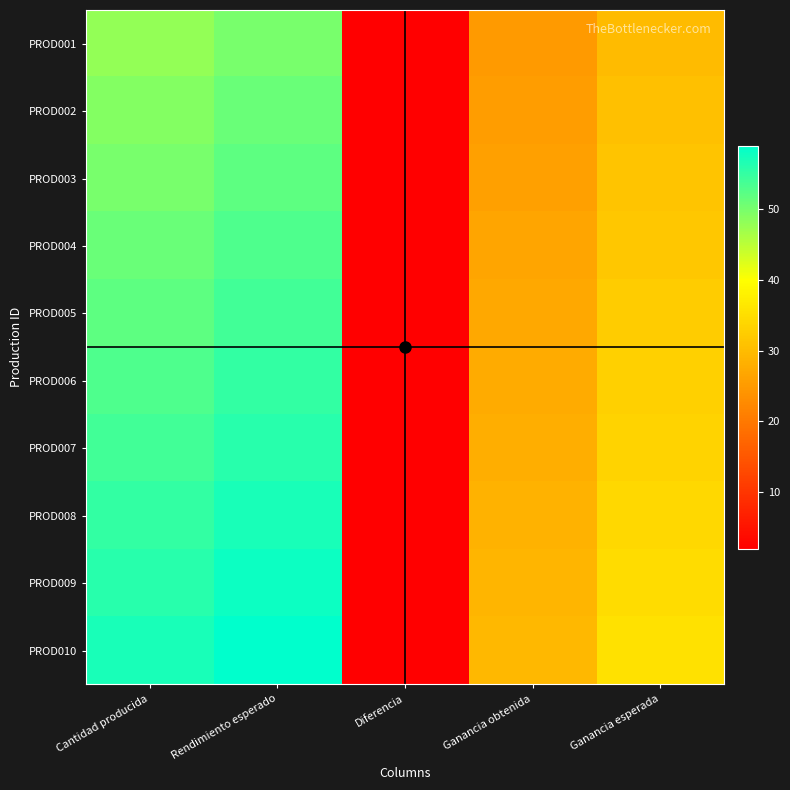

Which series has the largest total across all categories?

PROD010